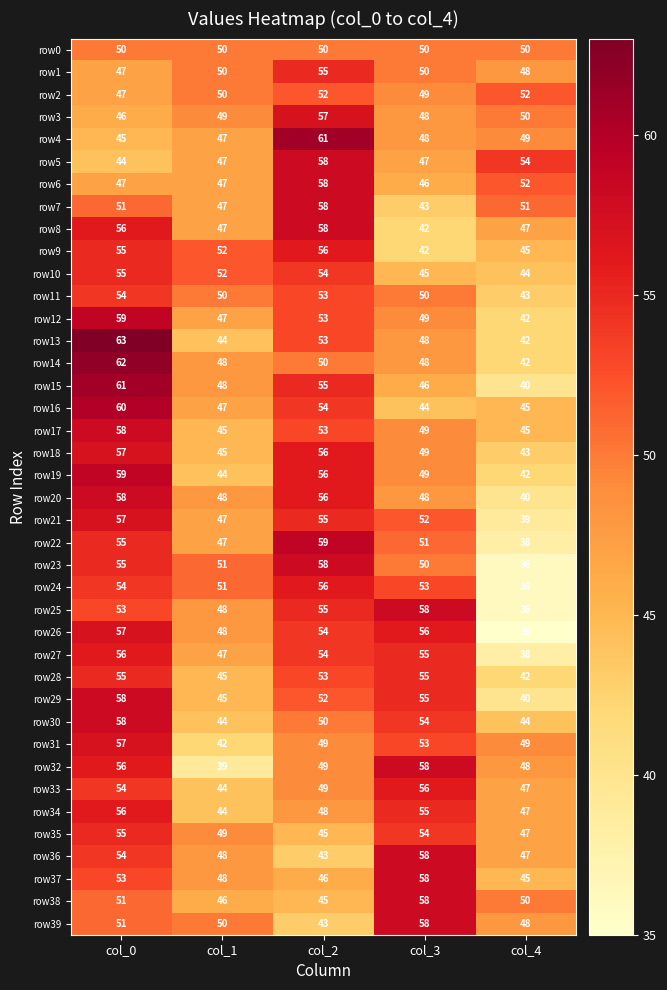

What is the sum of the row6 values at col_1 and col_4?

99